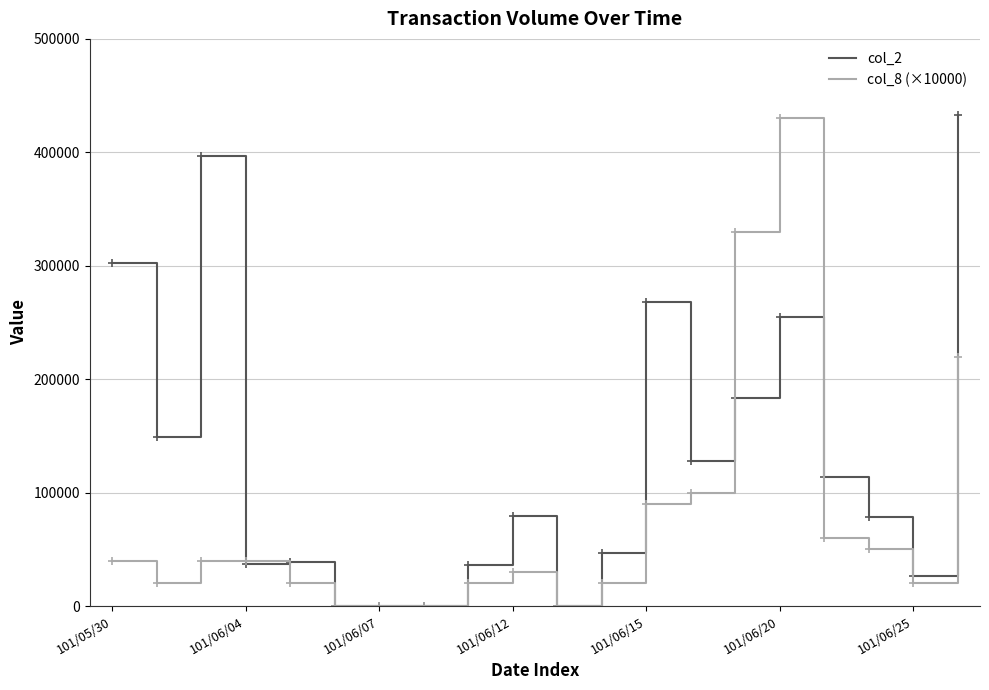

List the series in order of their overall mean, lowest first.

col_8 (×10000), col_2